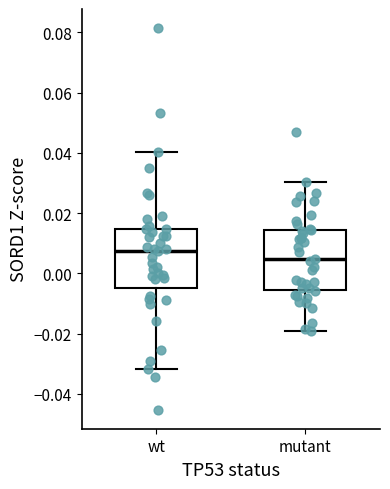

Where does the median line of the box for mutant sit on the y-axis? The values are not printed on the chart, so give them approximately, as read against the axis.

0.004